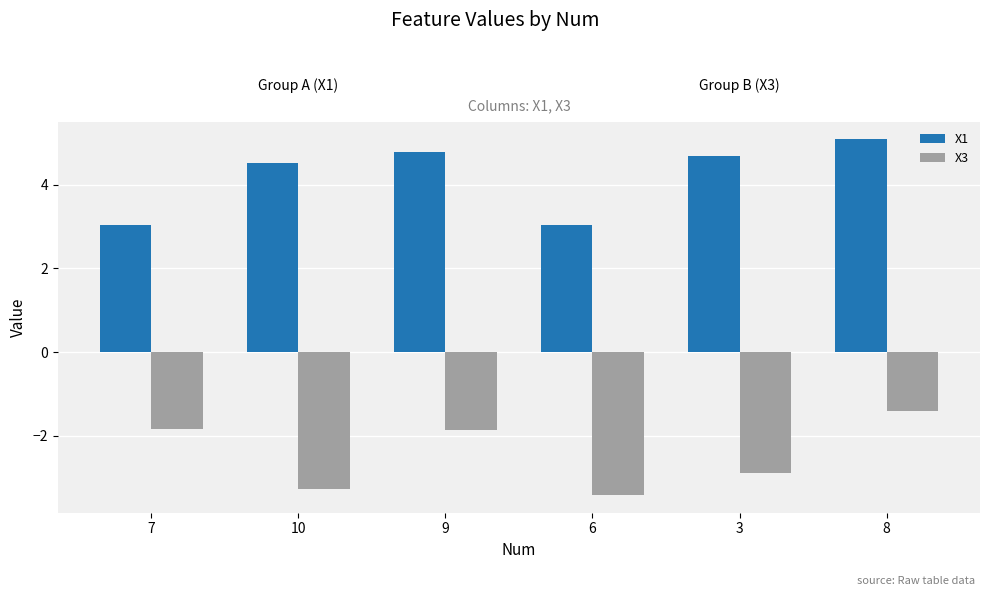

How many bars are there in each group?

2